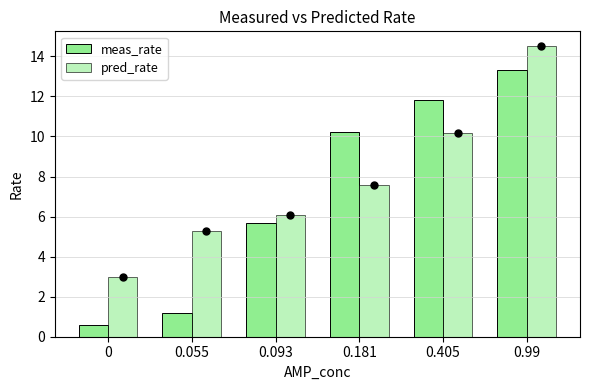

What is the average value of the meas_rate series?

7.1